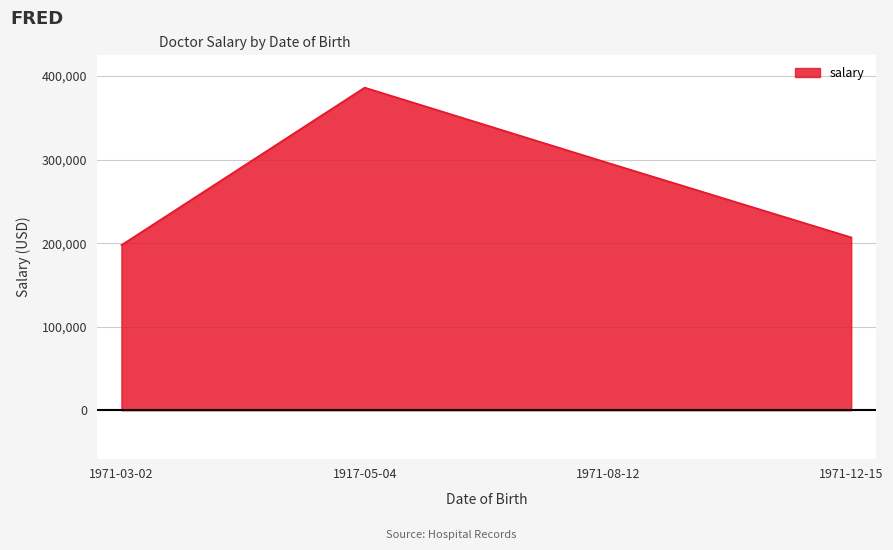

Approximately how many times larger is the value at 1971-03-02 compared to 1917-05-04?

0.5